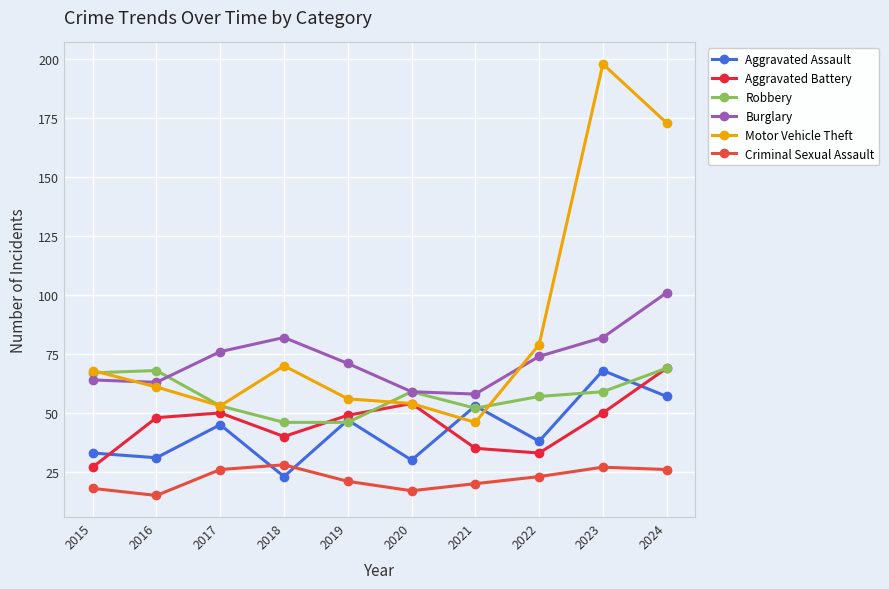

What is the difference between the maximum and minimum values in the Robbery series?

23